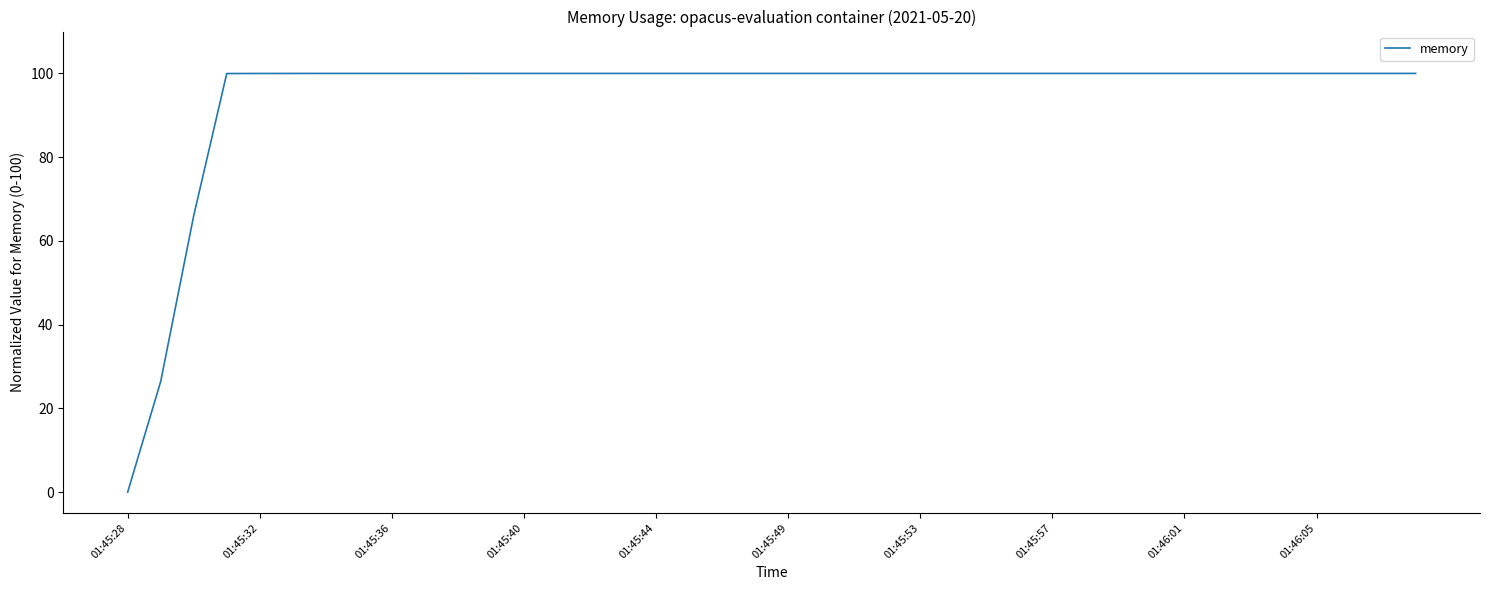

What is the difference between the maximum and minimum values?

100.0